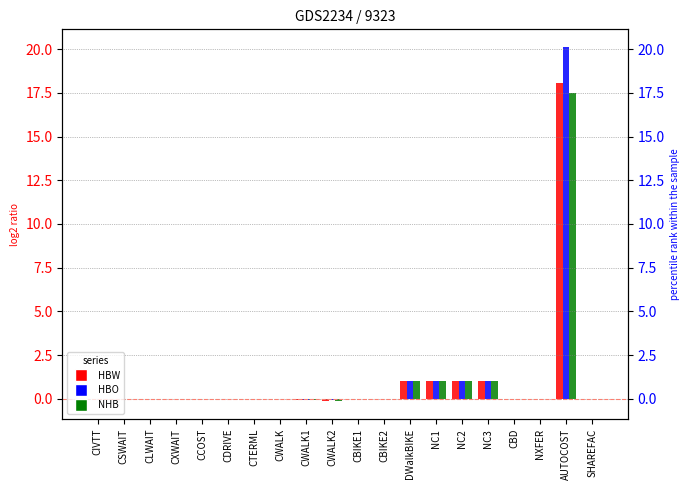

Between NC2 and SHAREFAC, which series saw the biggest shift?

HBW